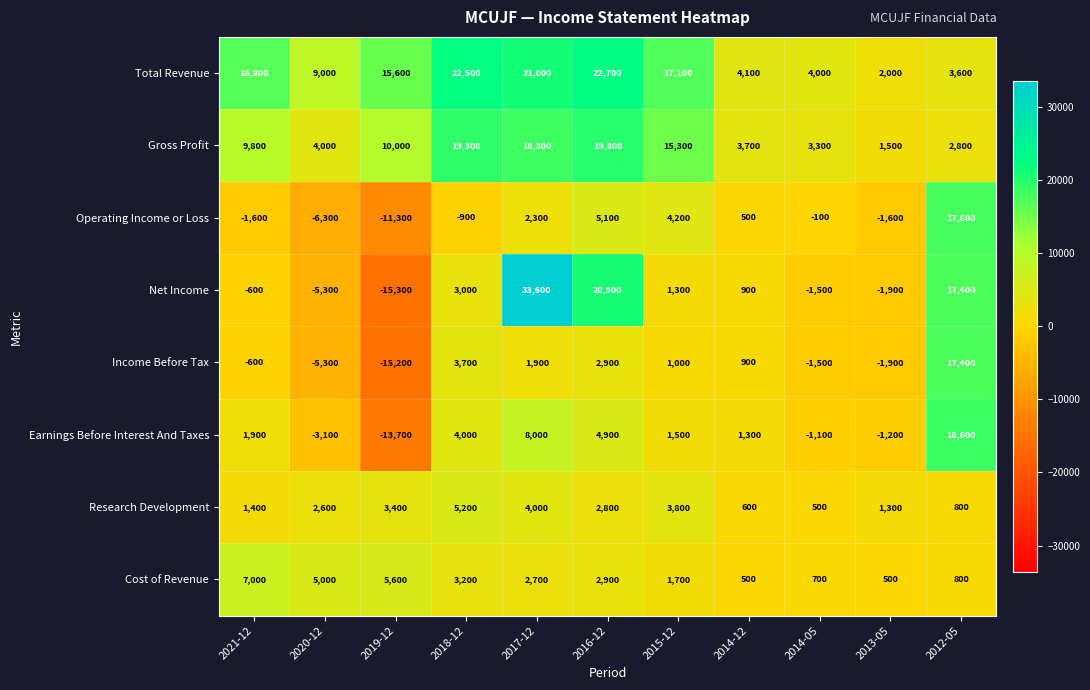

At how many categories does at least one series exceed 12041?

7